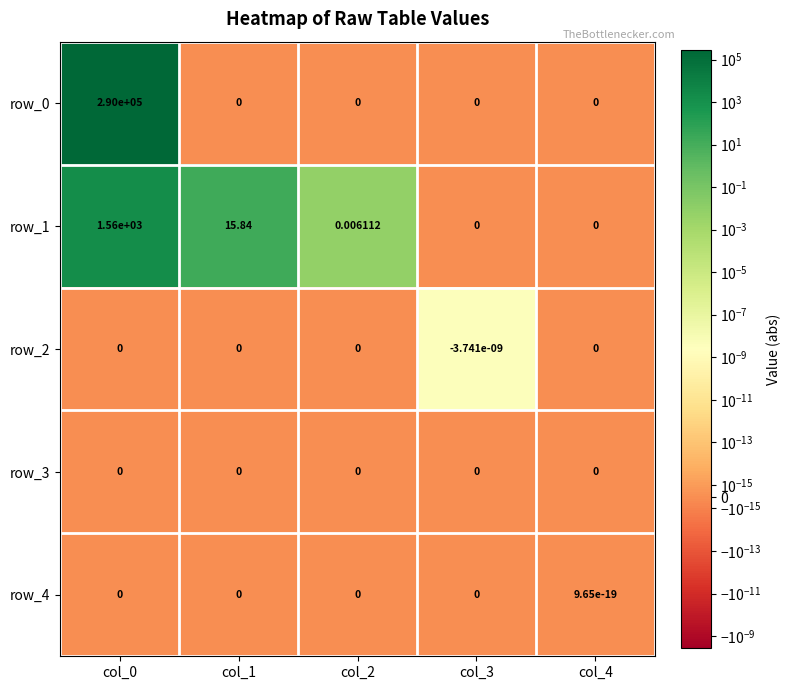

What is the difference between the maximum and minimum values in the row_1 series?

1560.0